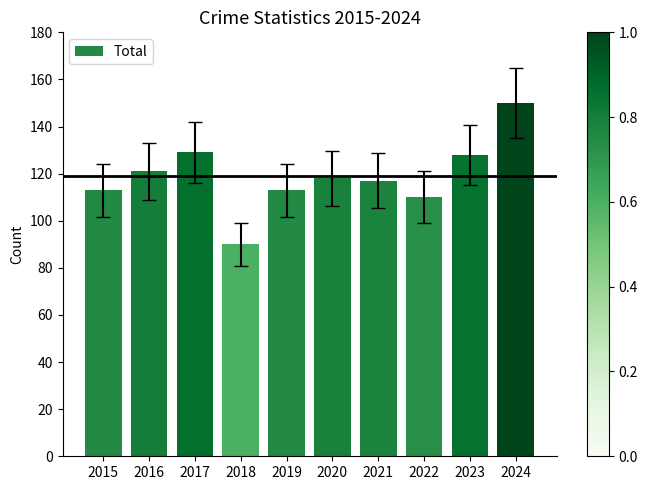

What is the approximate value at 2018, to the nearest 5?

90